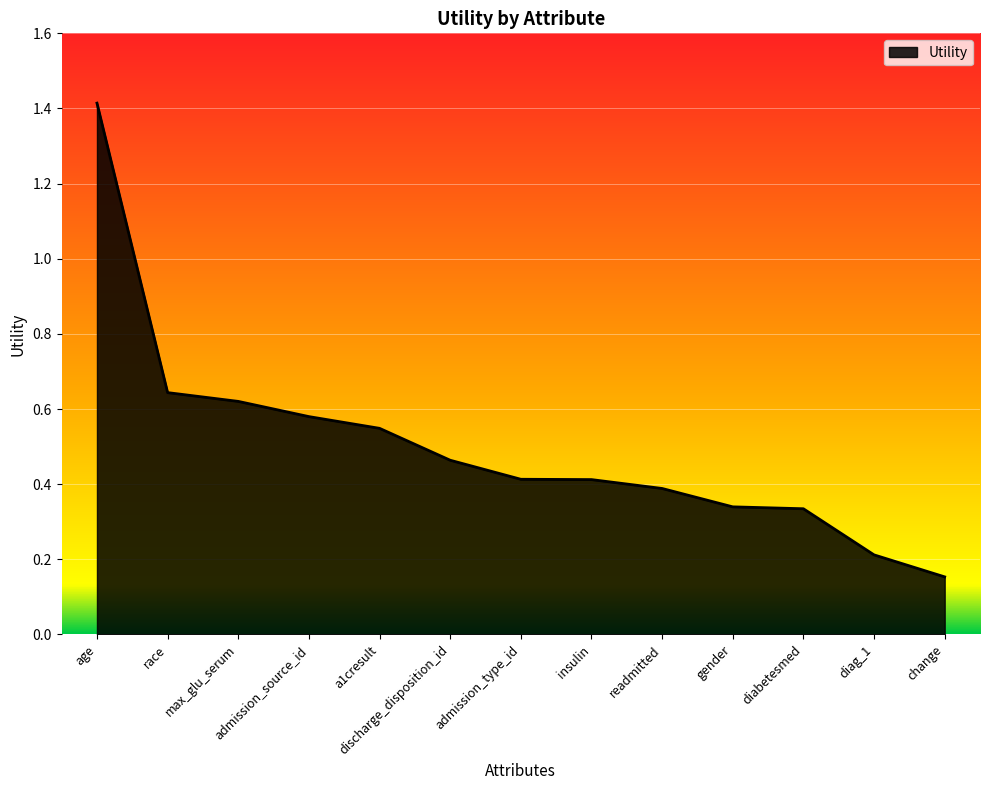

Count the values in the range 0 to 1.

12